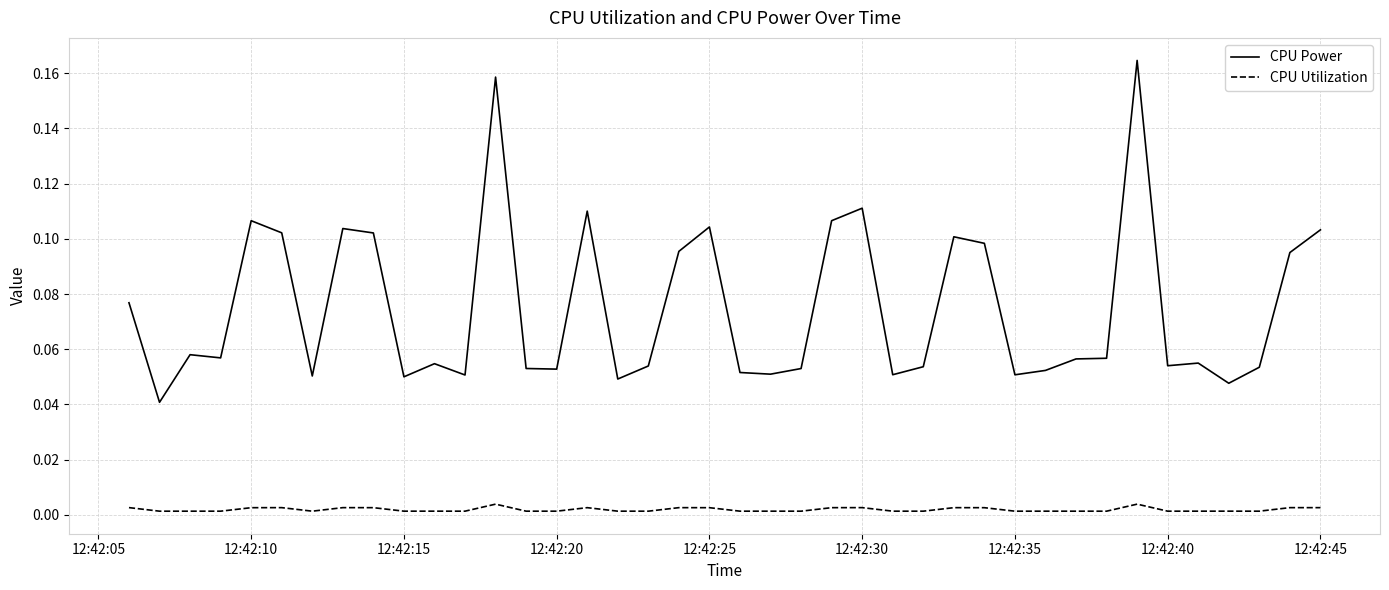

Which series has the widest spread of values?

CPU Power